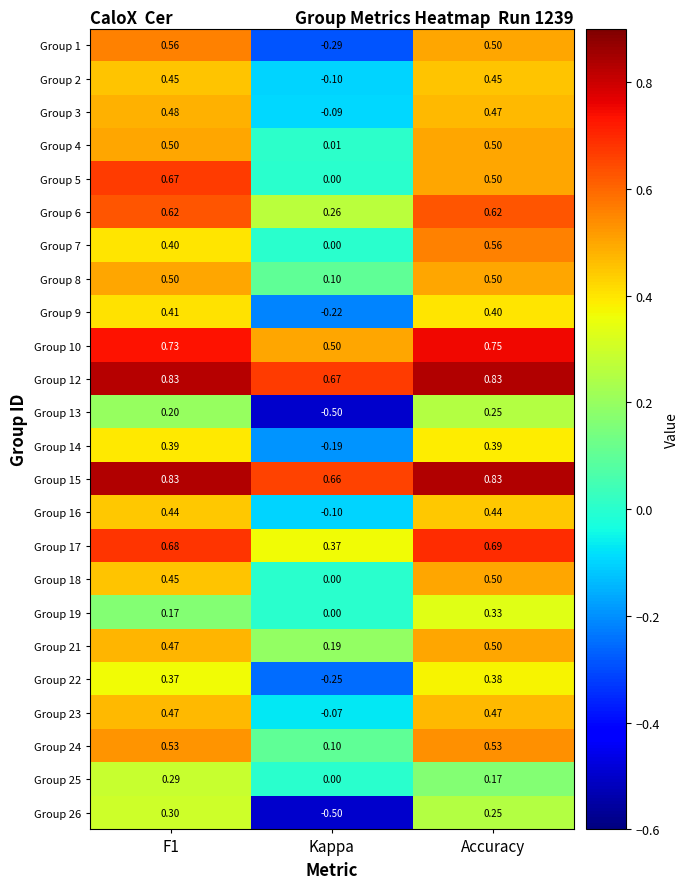

What is the total value across all series at Accuracy?

11.8